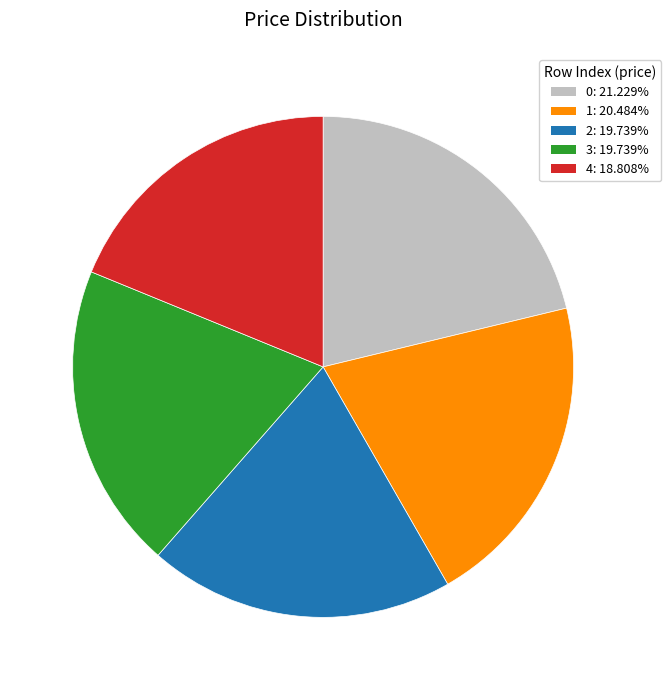

Is there a majority slice in this chart?

No